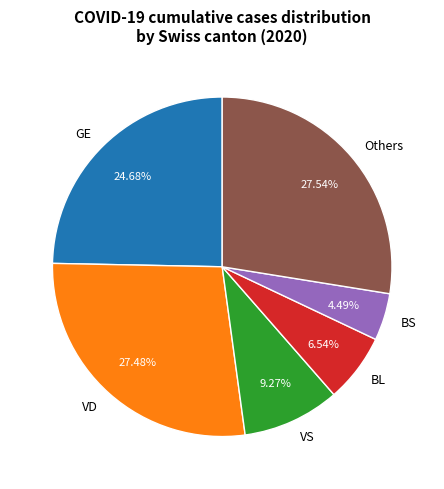

Do Others and VD together represent more than half of the pie?

Yes